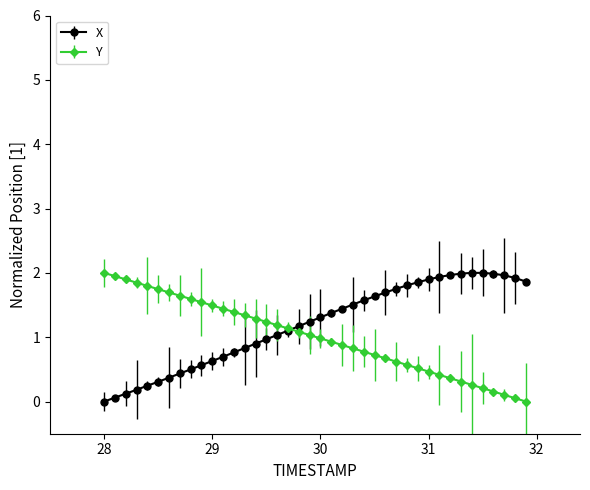

What is the value of the Y point at the 22nd from the left?

0.9